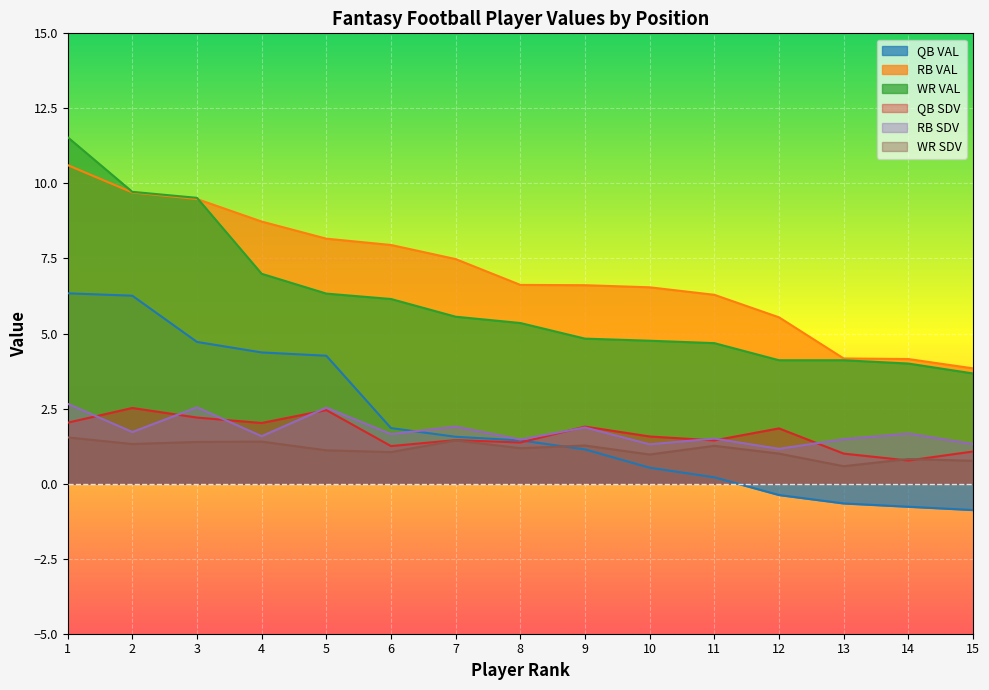

How many lines are shown in the chart?

6